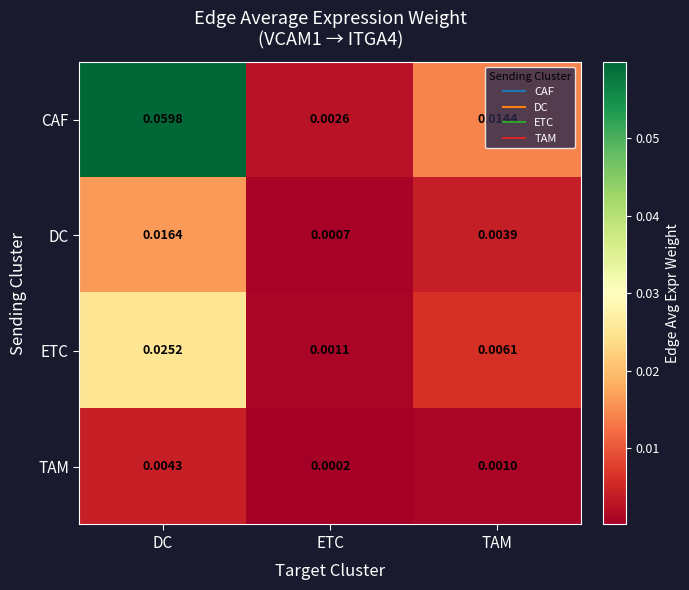

Which category has the highest value across all series?

DC